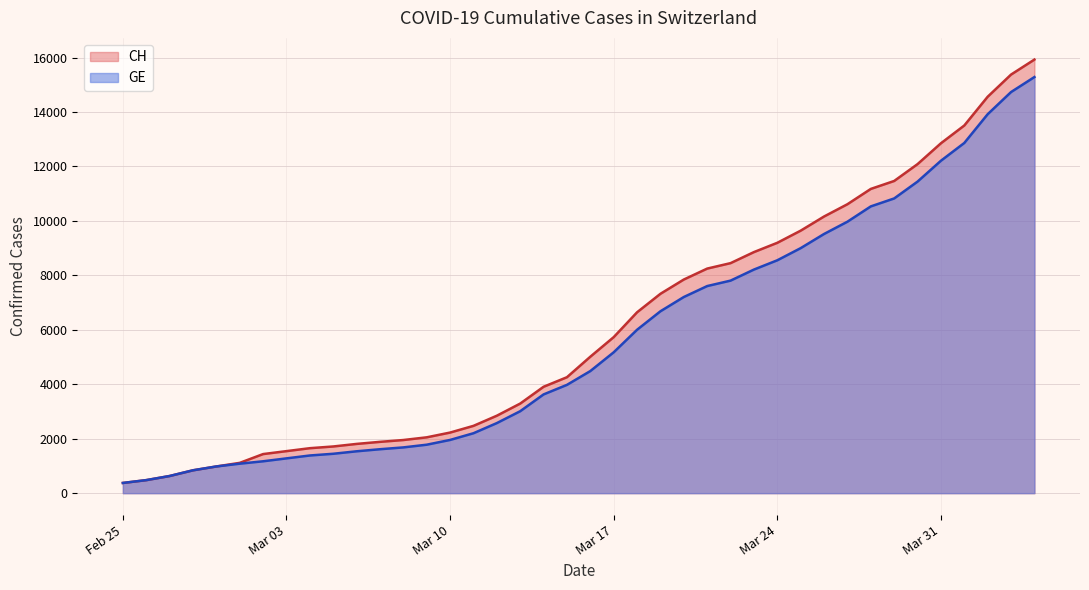

Which series has the largest range (max minus min)?

CH